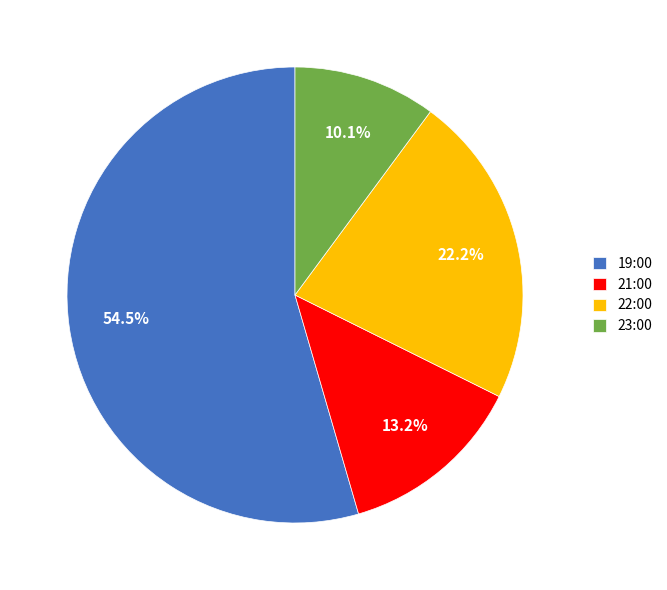

How many segments does this pie chart have?

4